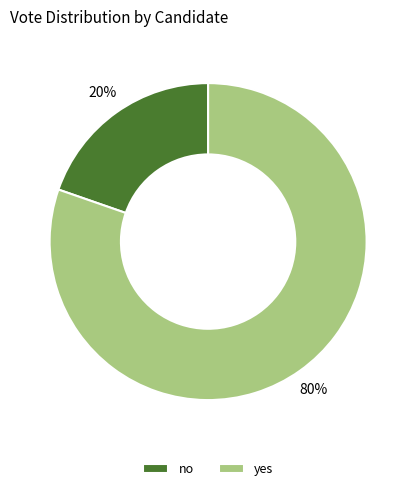

Which category has the biggest portion of the pie?

yes